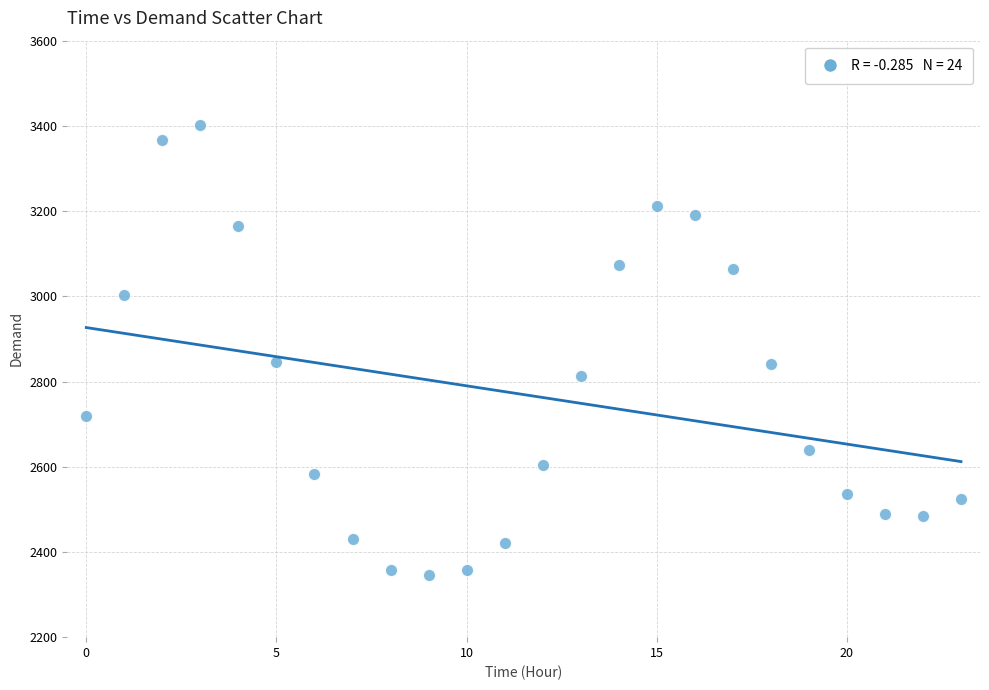

How many points are shown in the scatter plot?

24